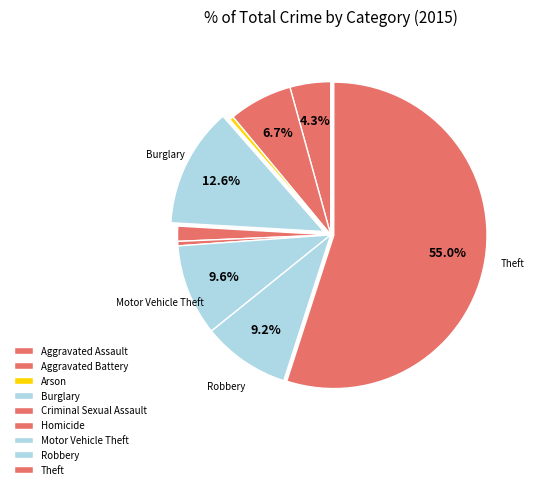

What is the ratio of the value at Theft to the value at Arson?

128.0